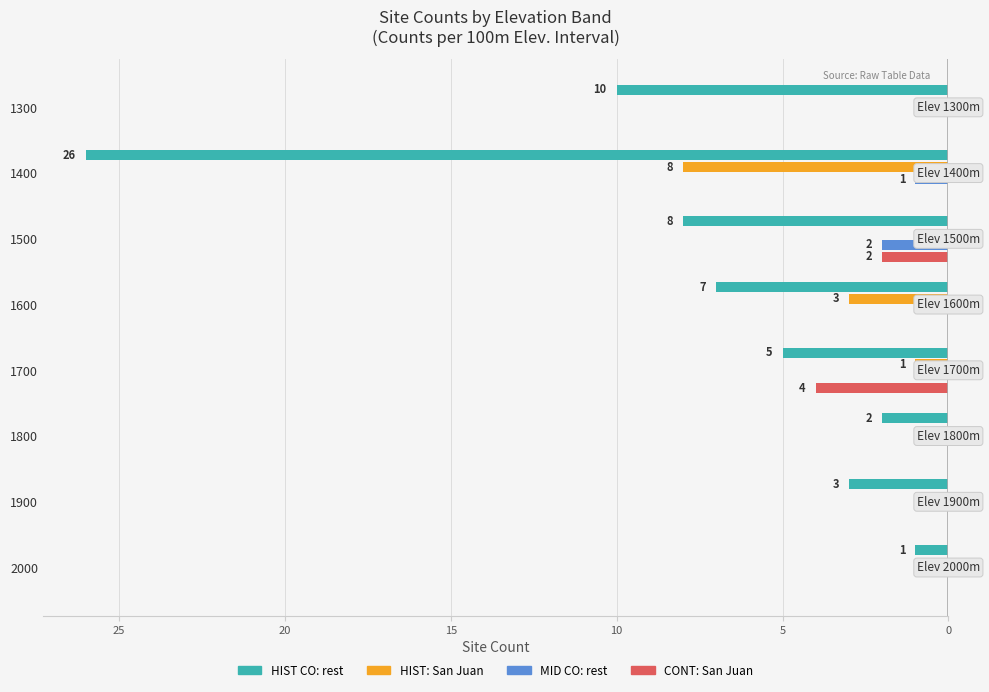

Reading left to right, what are all the values shown in this chart?

HIST CO: rest: -10	-26	-8	-7	-5	-2	-3	-1
HIST: San Juan: 0	-8	0	-3	-1	0	0	0
MID CO: rest: 0	-1	-2	0	0	0	0	0
CONT: San Juan: 0	0	-2	0	-4	0	0	0